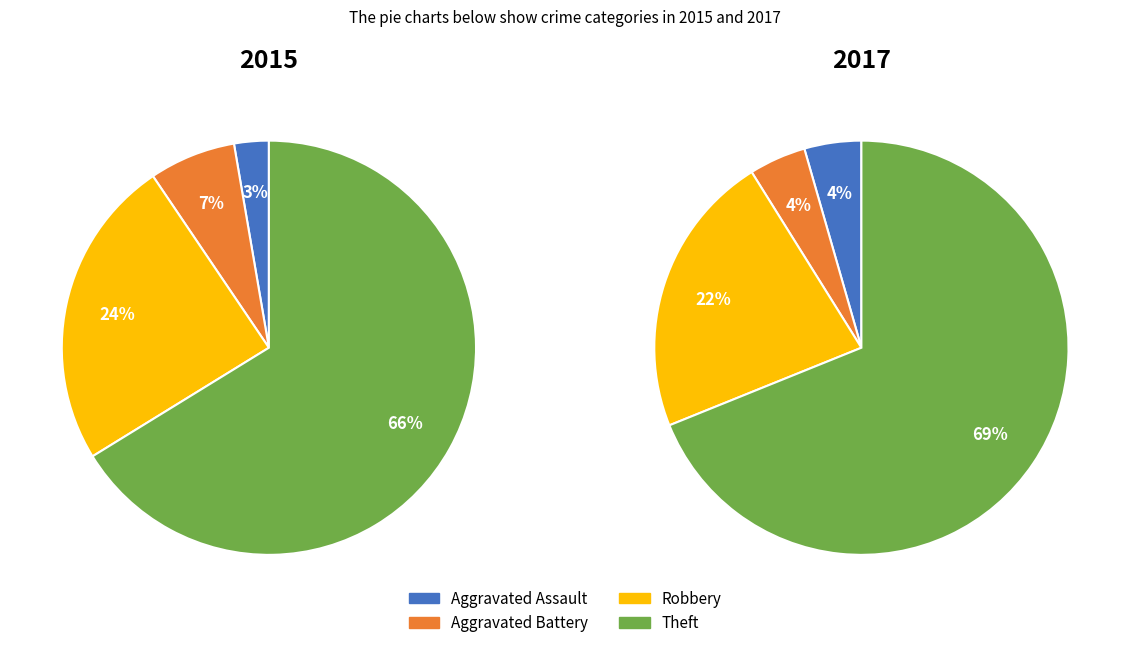

What percentage is the Aggravated Assault slice, to the nearest percent?

3%